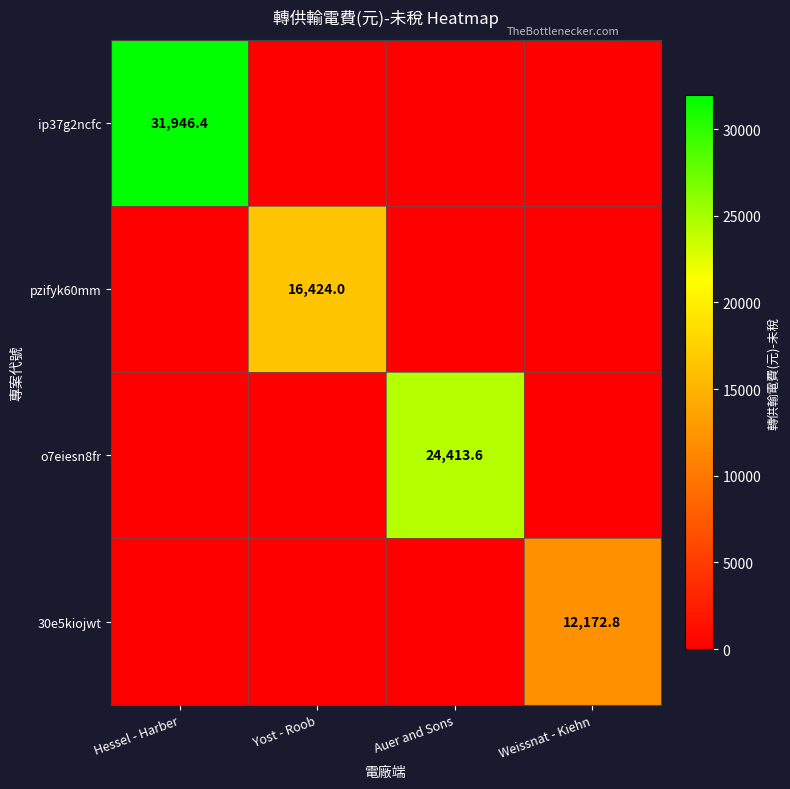

The ip37g2ncfc series shows 31946.4 at Hessel - Harber. True or false?

True